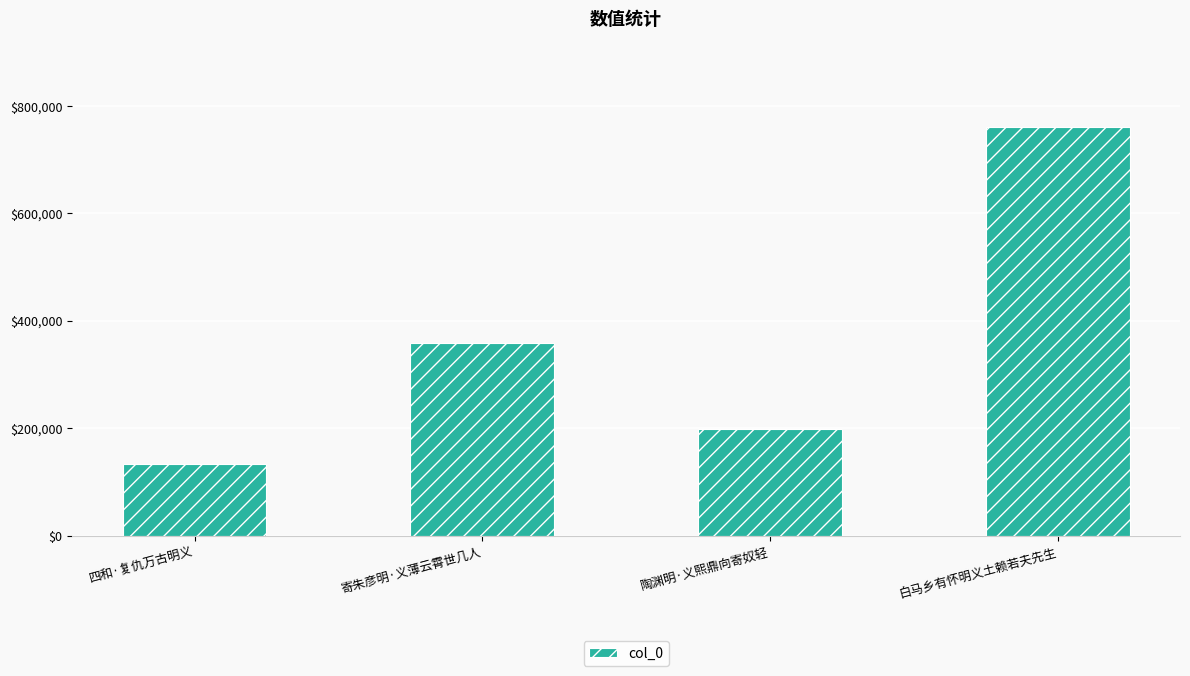

What is the change in value from 寄朱彦明·义薄云霄世几人 to 陶渊明·义熙鼎向寄奴轻?

-160892